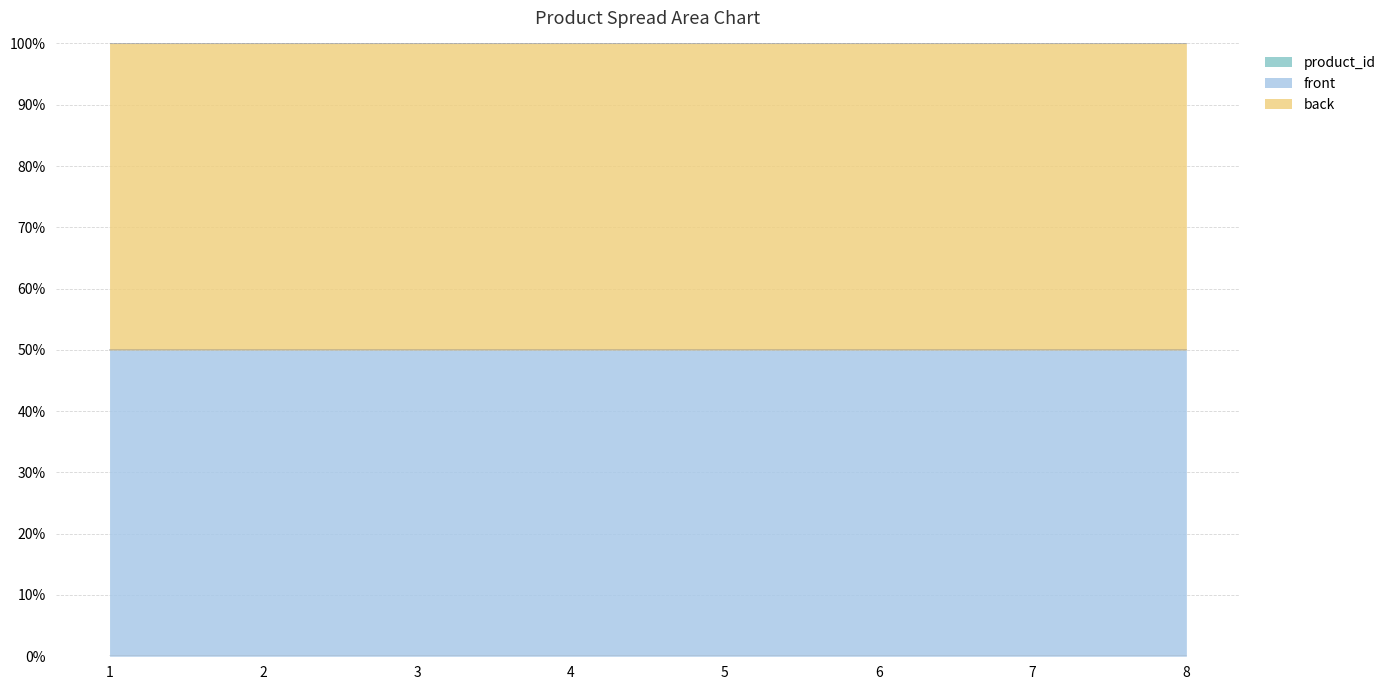

Does the chart display data point markers on the line(s)?

No